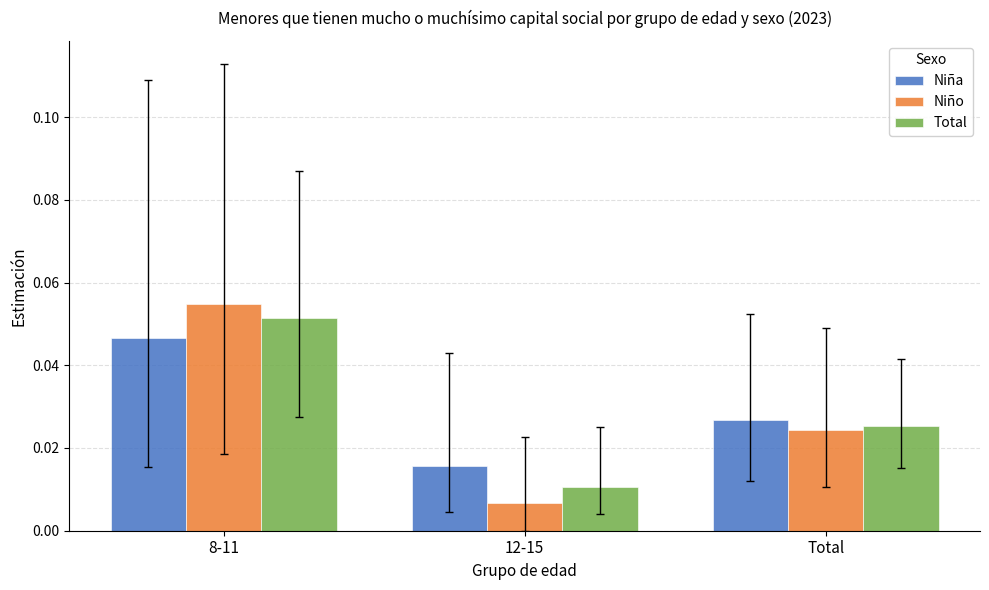

List the series in order of their peak value, lowest first.

Niña, Total, Niño